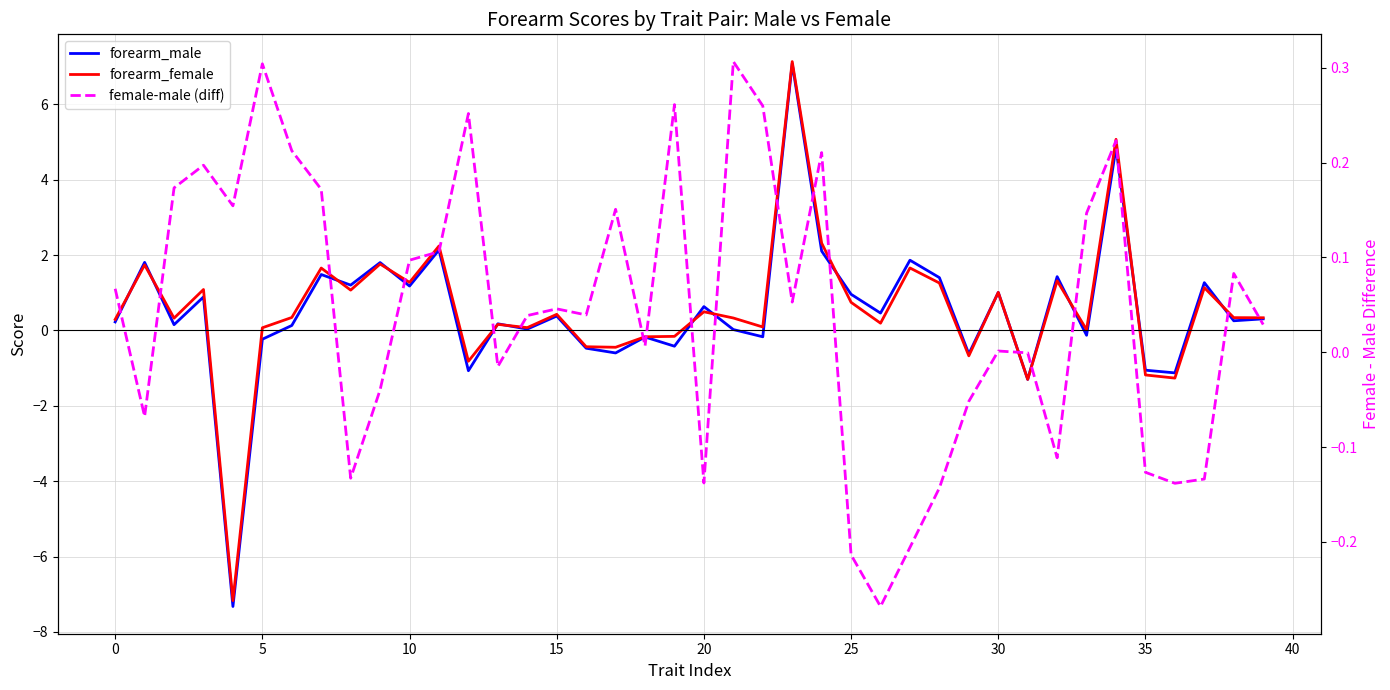

True or false: female-male (diff) has more than 2 interior local peaks.

True